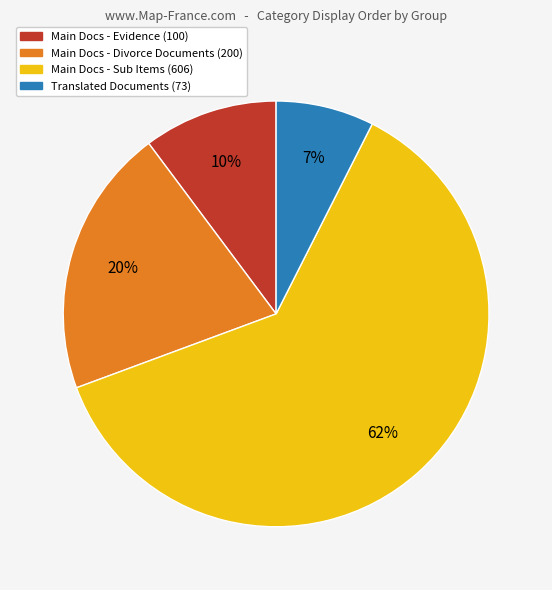

To the nearest percent, what is the average slice percentage?

25%